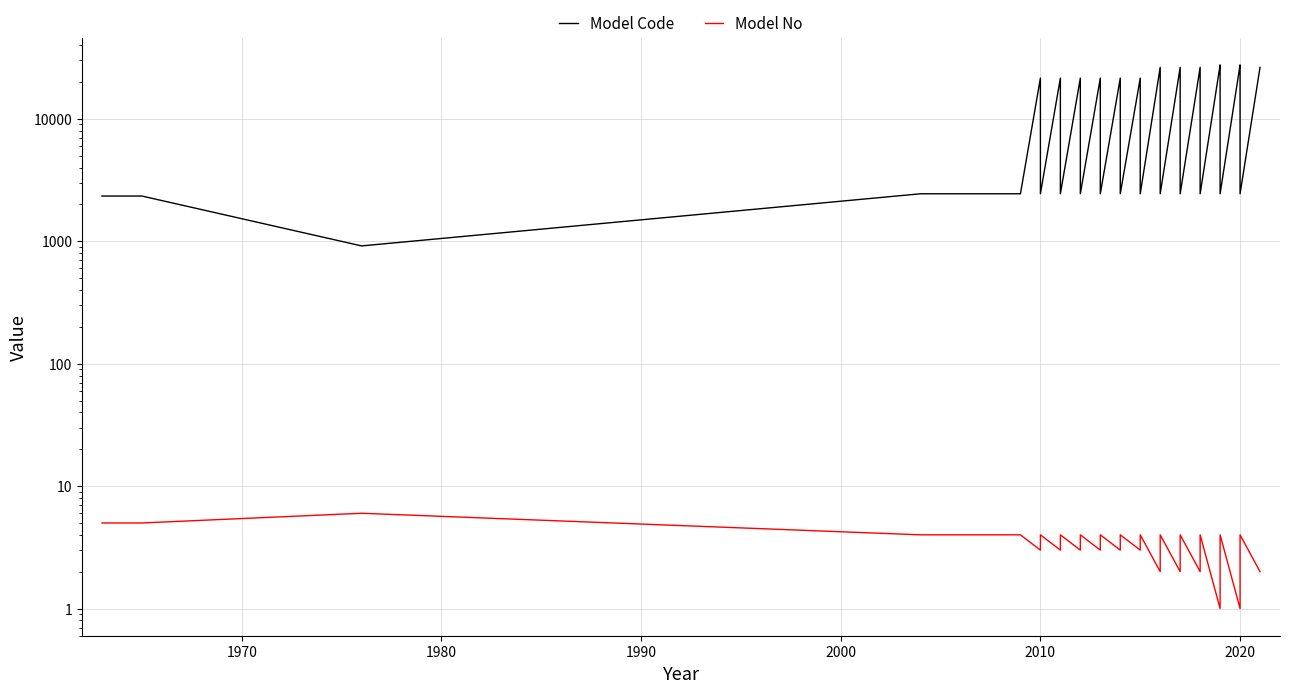

Rank the series by their maximum value, from lowest to highest.

Model No, Model Code